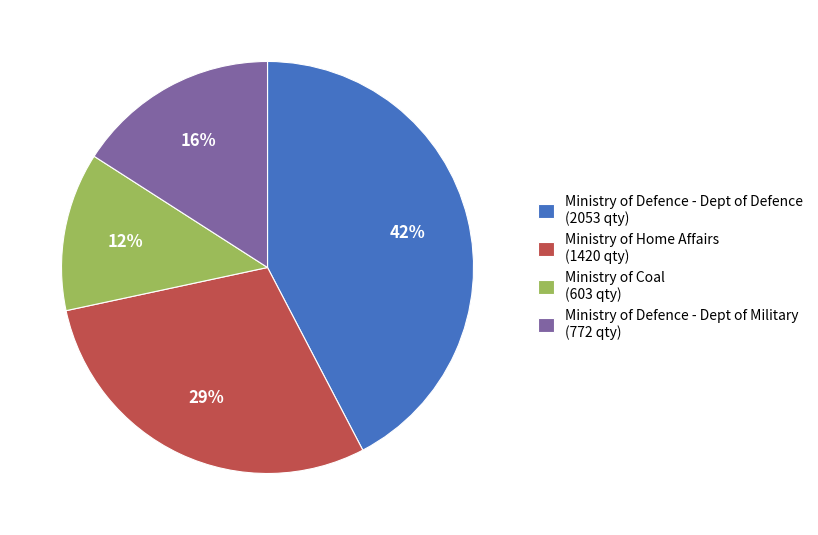

How many segments does this pie chart have?

4